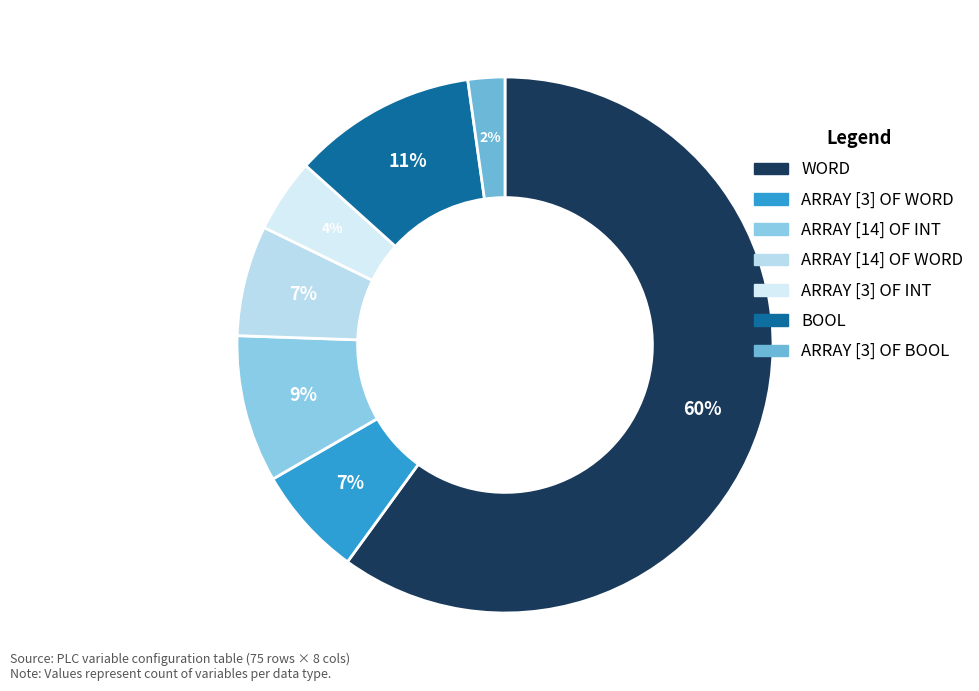

Is it true that ARRAY [3] OF BOOL is 13% of the pie?

False